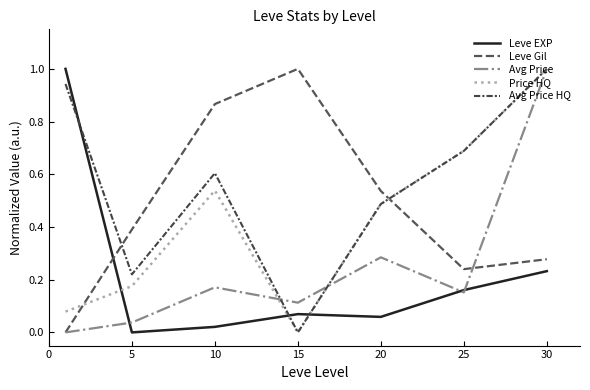

True or false: Price HQ has more than 1 interior local peaks.

False